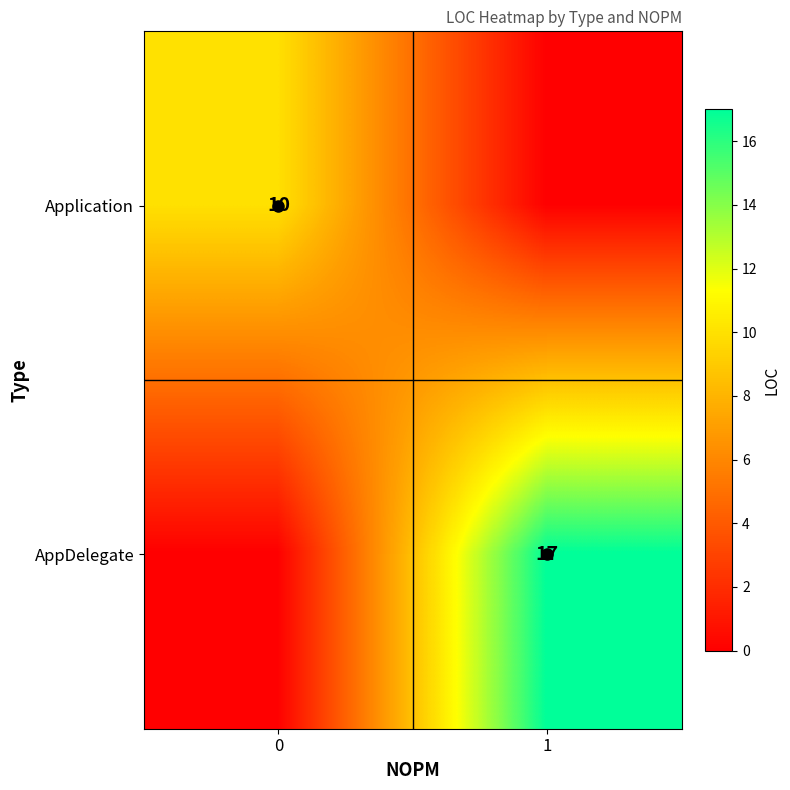

True or false: Application has a value of 5 at 0.

False